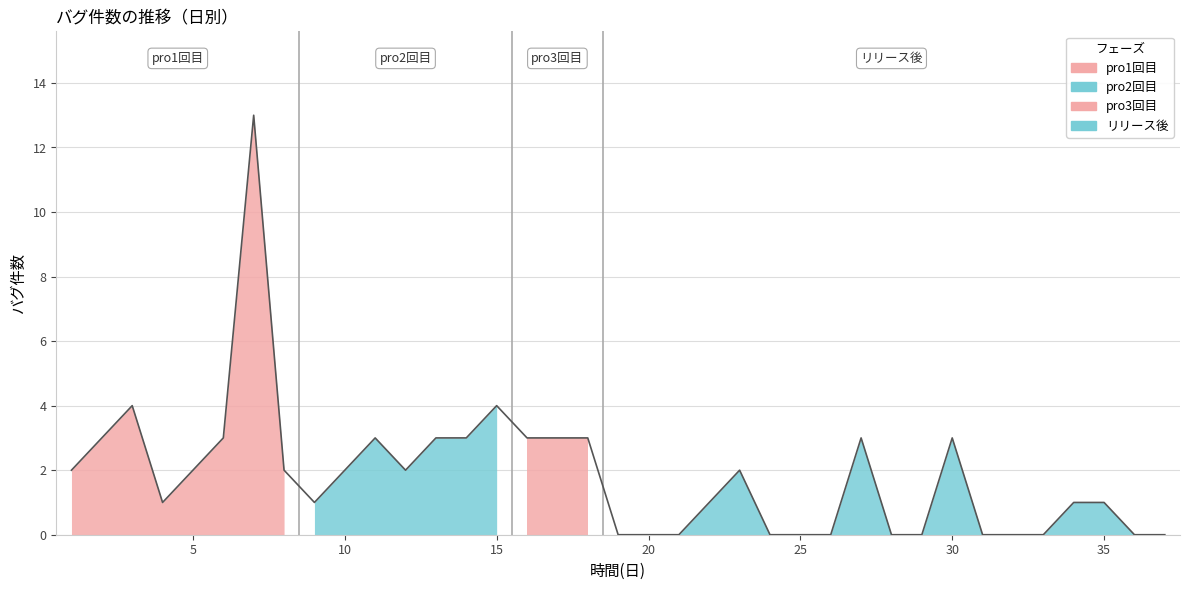

How many lines are shown in the chart?

1